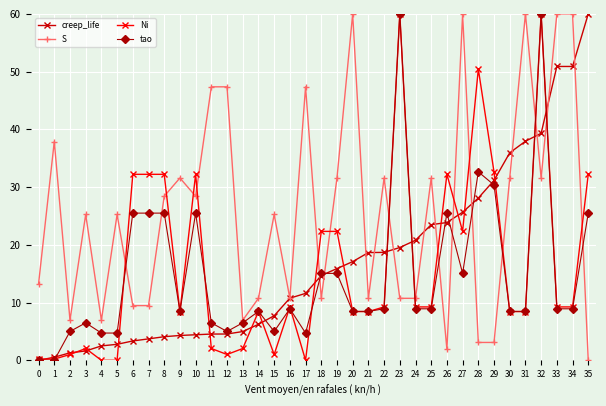

Between 8 and 33, which series saw the biggest shift?

creep_life